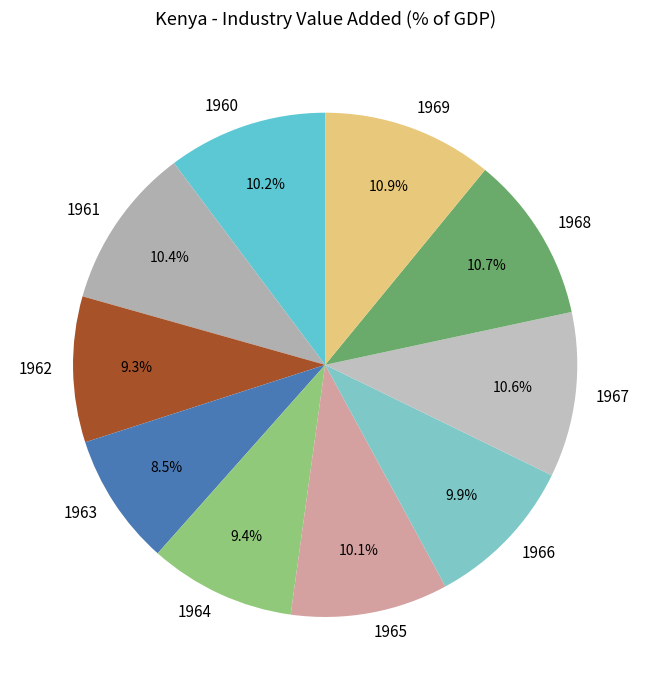

Approximately how many times larger is the value at 1961 compared to 1967?

1.0